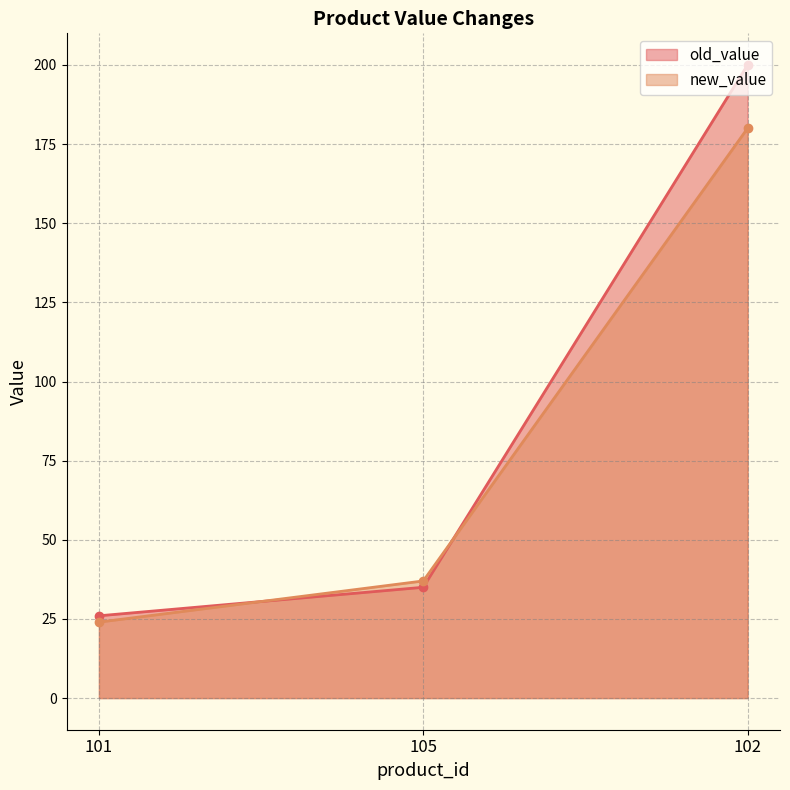

What position from the right is 102?

1